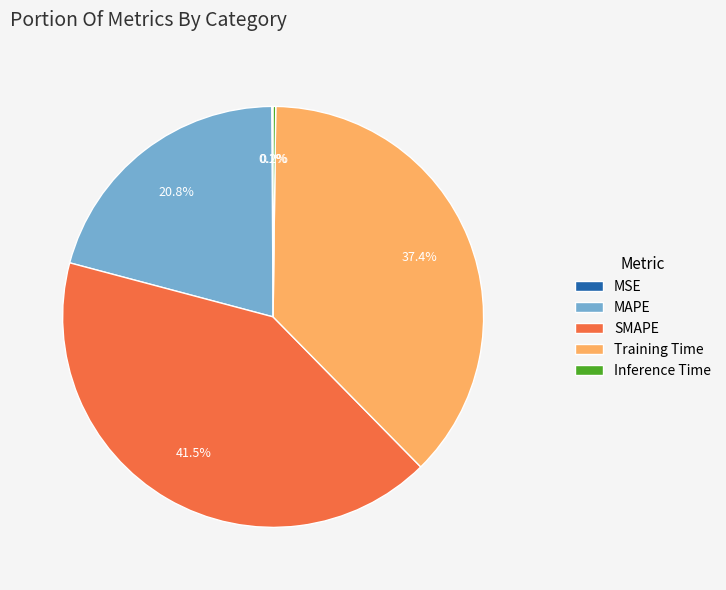

Is MAPE the majority of the pie?

No